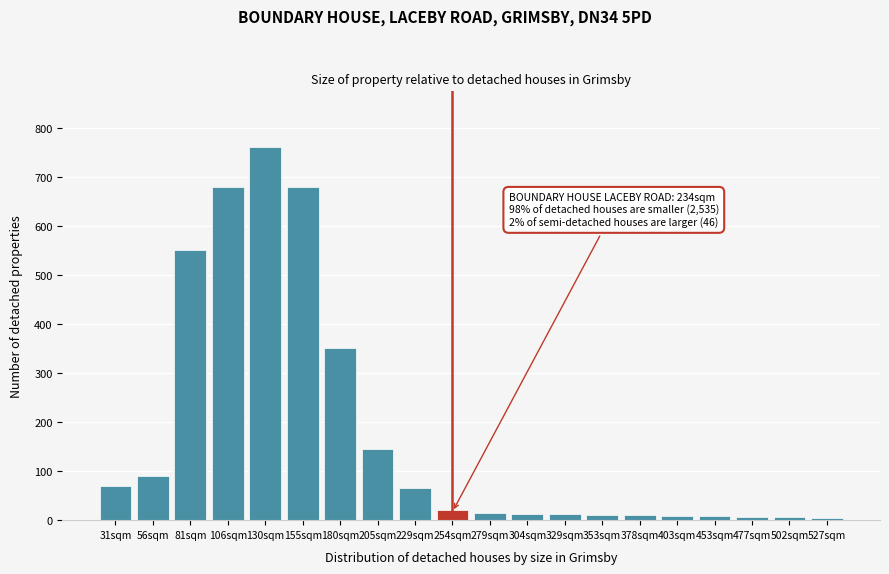

At which label is the value closest to 382?

180sqm